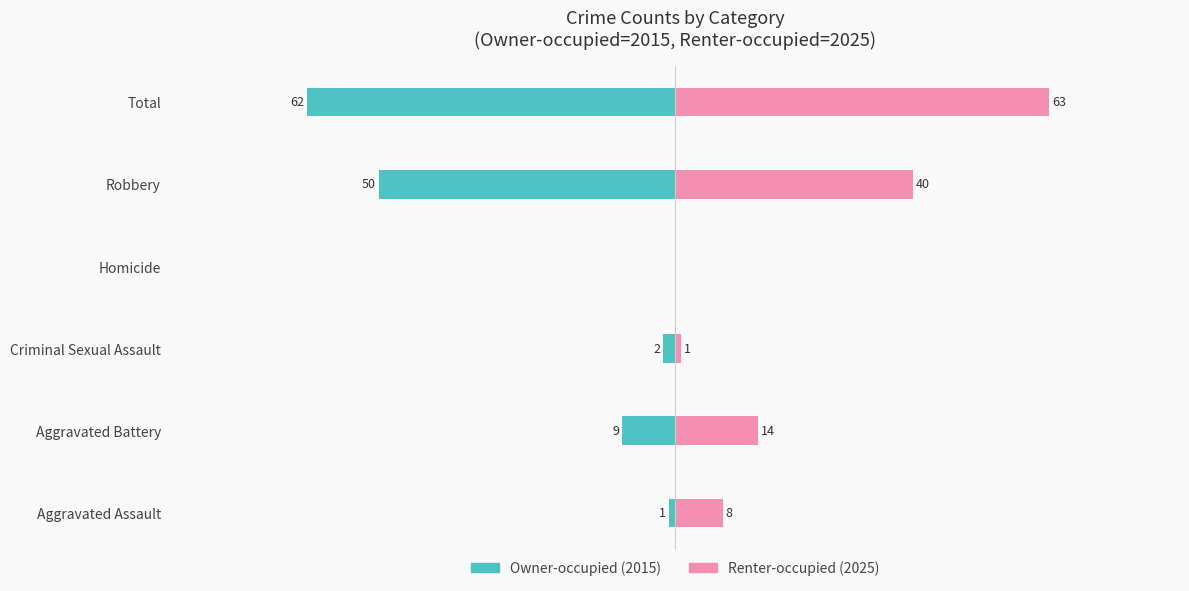

What is the sum of the Renter-occupied (2025) values at Robbery and Total?

103